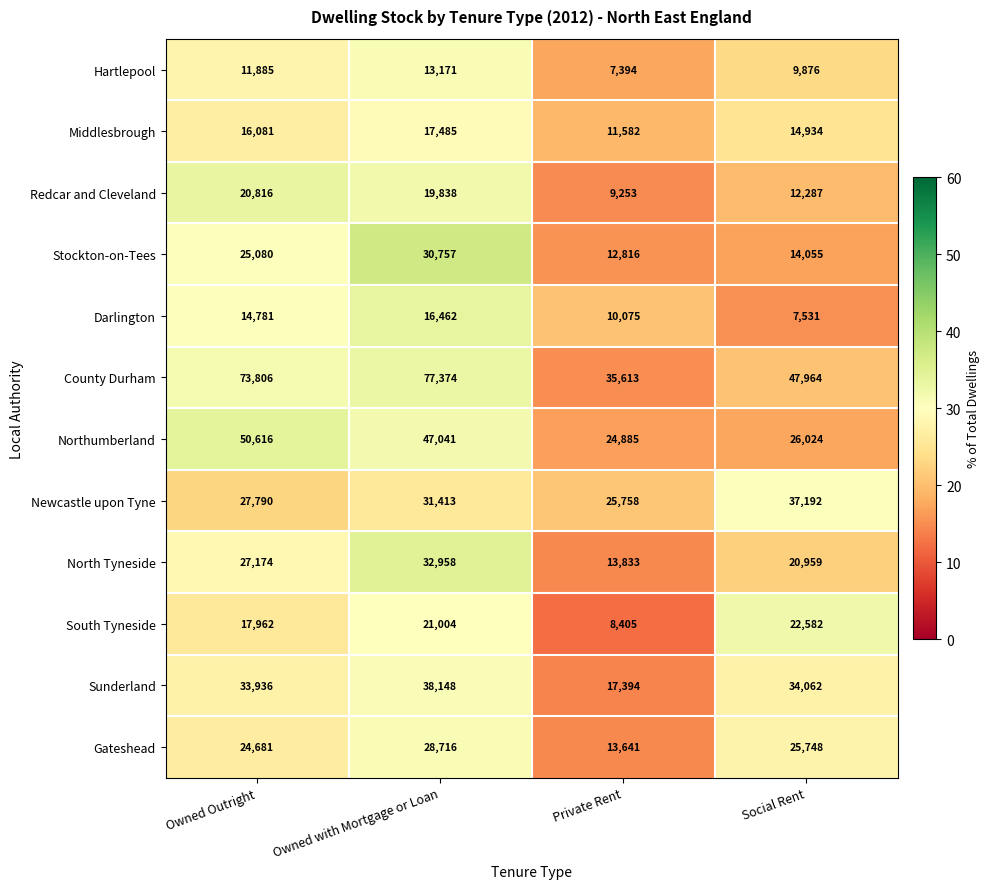

Read the South Tyneside value at Private Rent, to the nearest 50.

8400